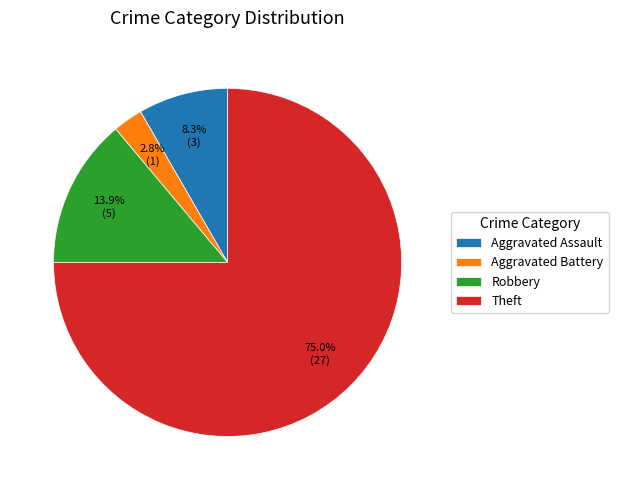

Is Theft the majority of the pie?

Yes